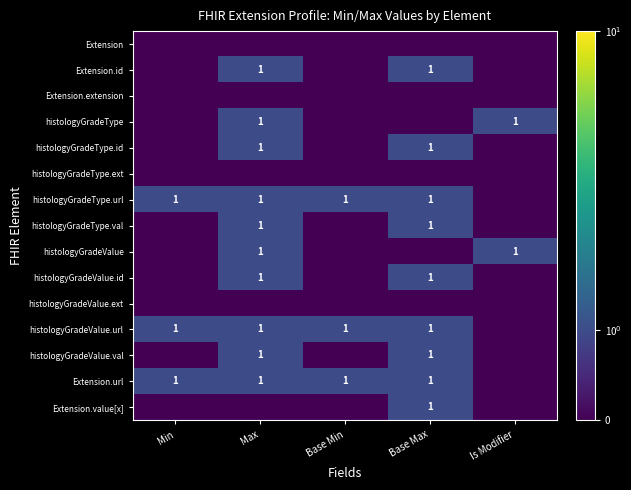

The histologyGradeType.url series shows 1.7 at Max. True or false?

False